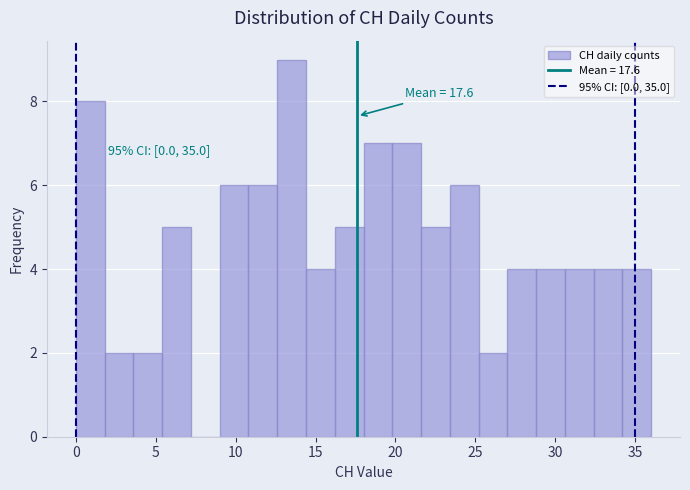

Read against the x-axis, roughly where is the centre of the tallest bar?

13.5